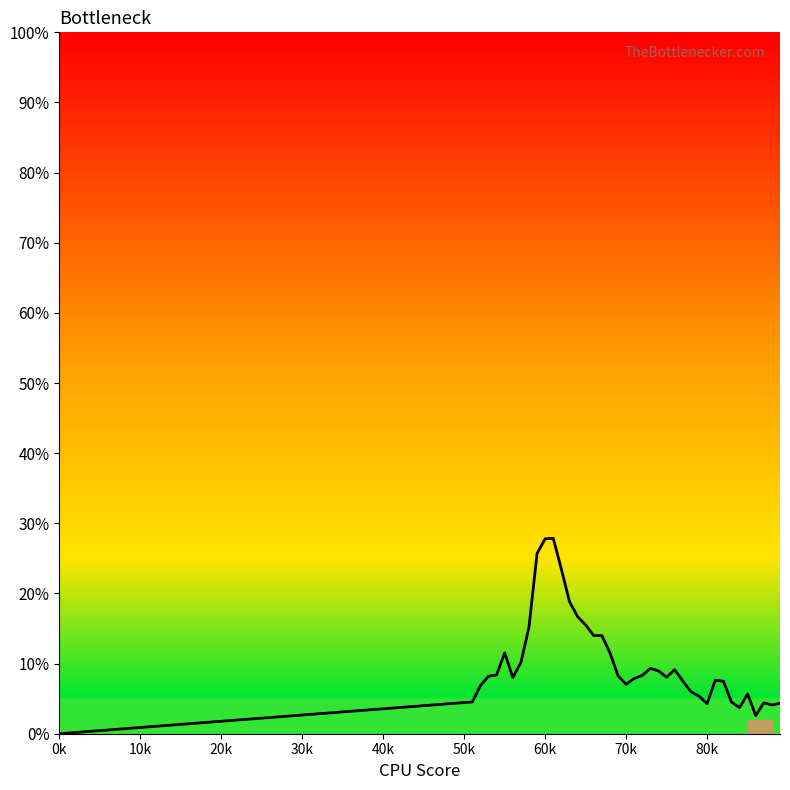

Is this an area chart (filled region under the line)?

Yes